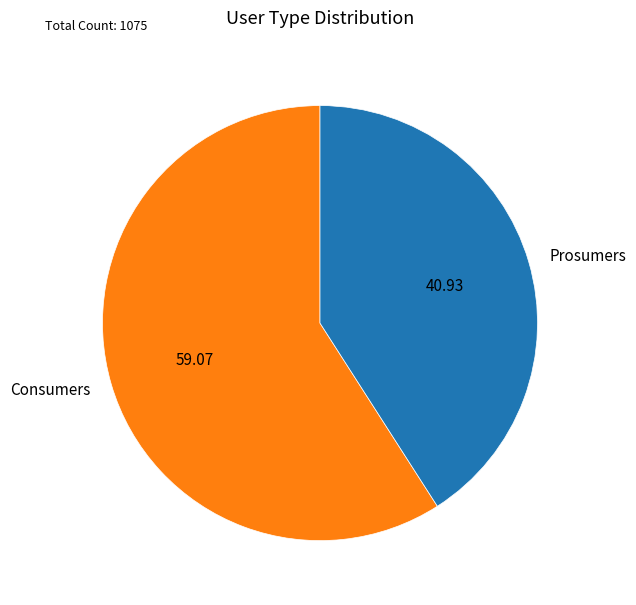

Between Consumers and Prosumers, which is larger?

Consumers